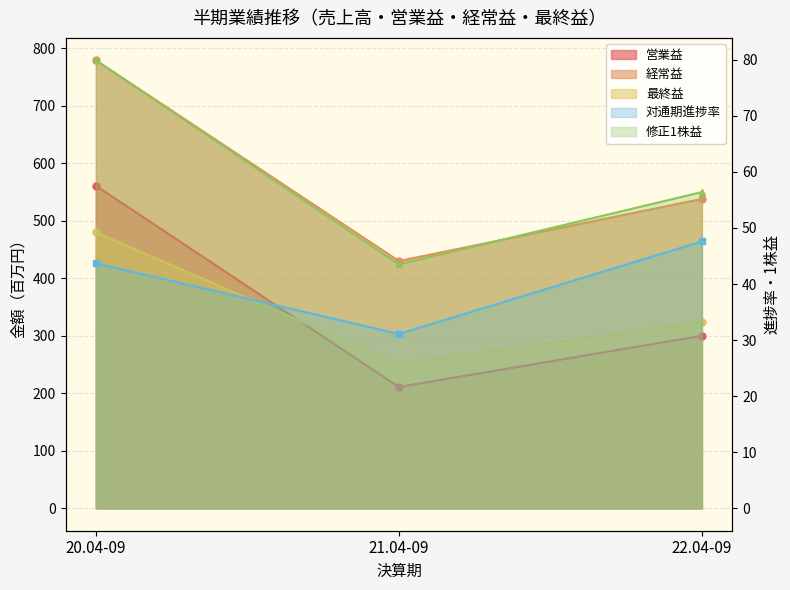

Reading right to left, what are all the values shown in this chart?

営業益: 300.0	211.0	561.0
経常益: 538.0	430.0	779.0
最終益: 324.0	251.0	480.0
修正1株益: 56.4	43.5	79.9
対通期進捗率: 47.6	31.1	43.7